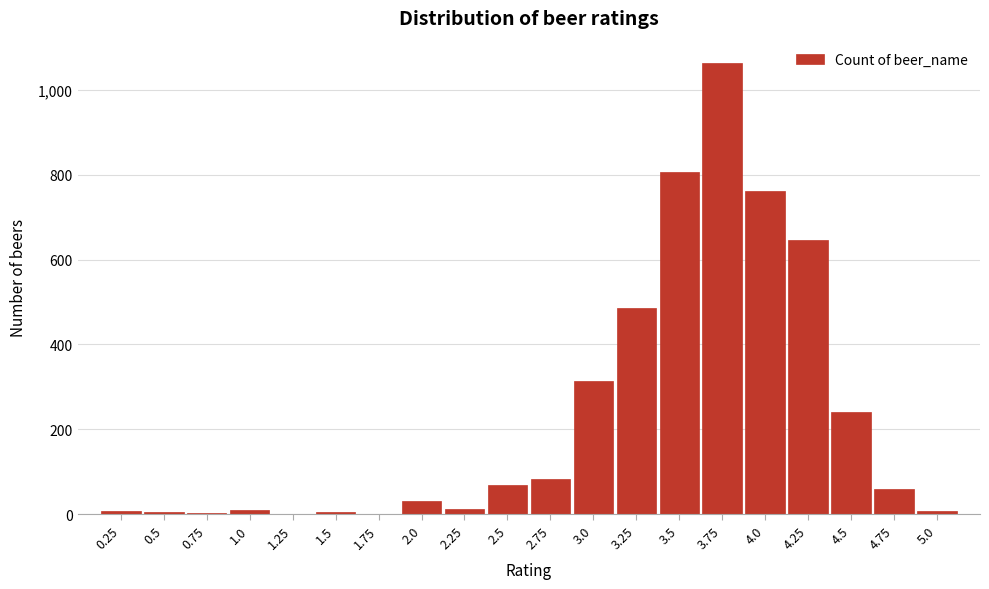

What is the ratio of the value at 3.75 to the value at 3.0?

3.4